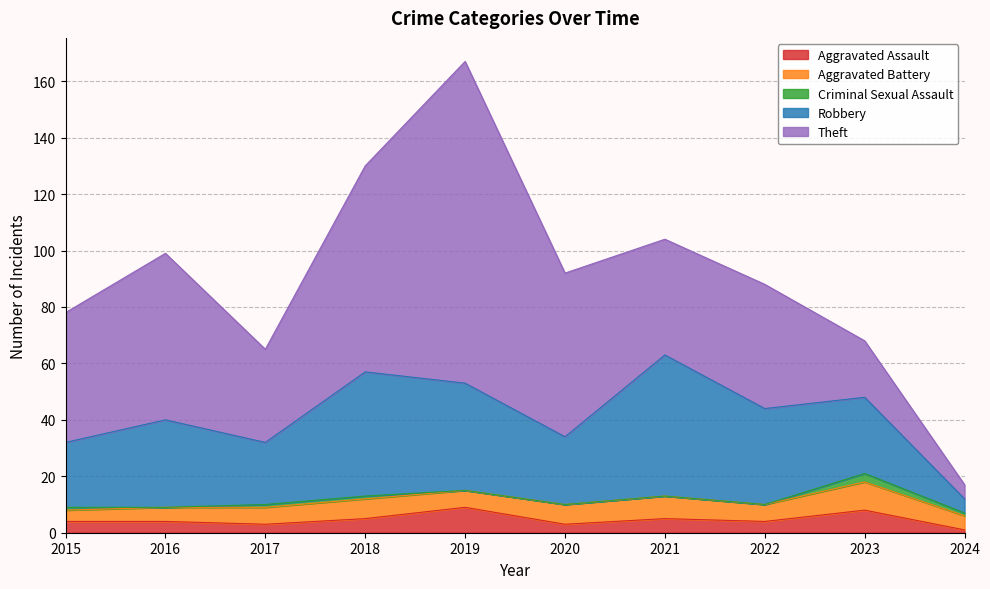

At which label does Aggravated Battery first exceed 6?

2018